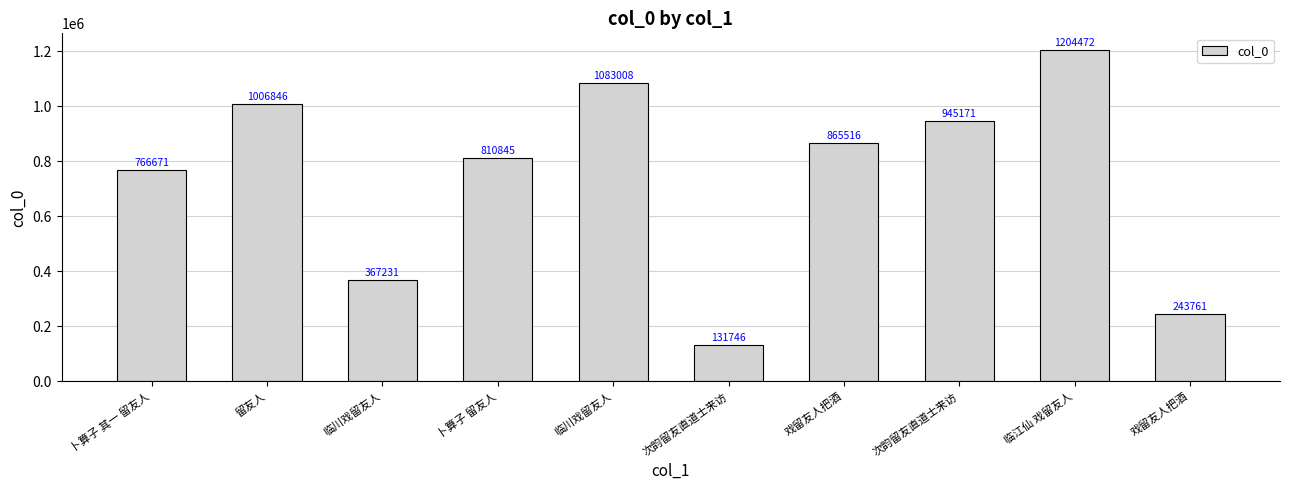

What is the maximum value shown in the chart?

1204472